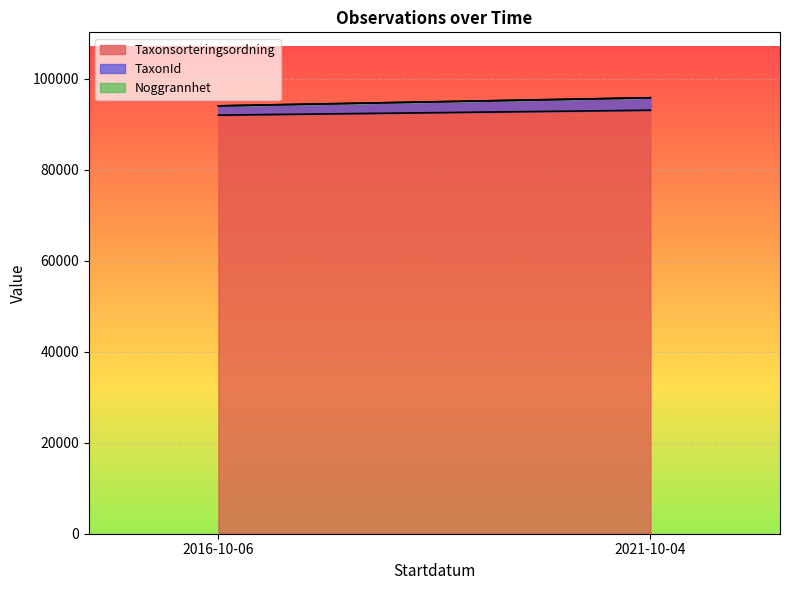

What is the lowest value of the Taxonsorteringsordning series?

92016.5